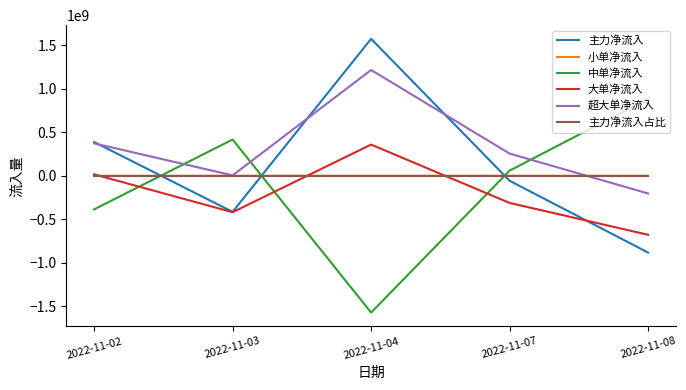

What value does the 超大单净流入 series have at 2022-11-03?

3765328.0